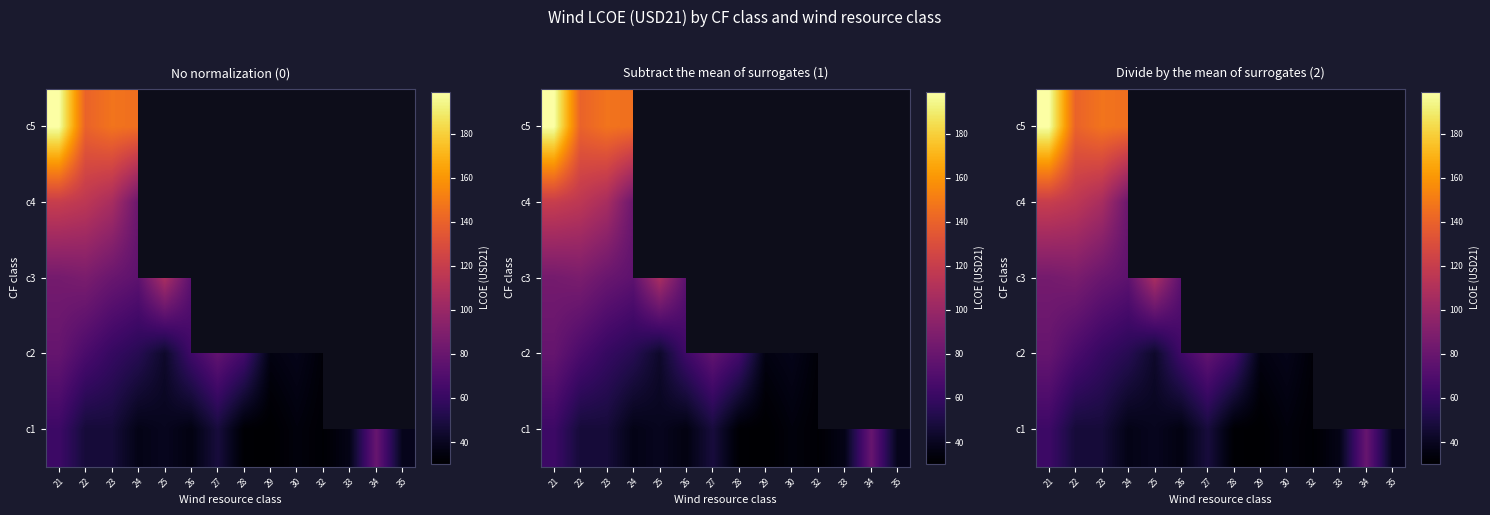

What is the spread (max minus min) of values at 32?

8.3